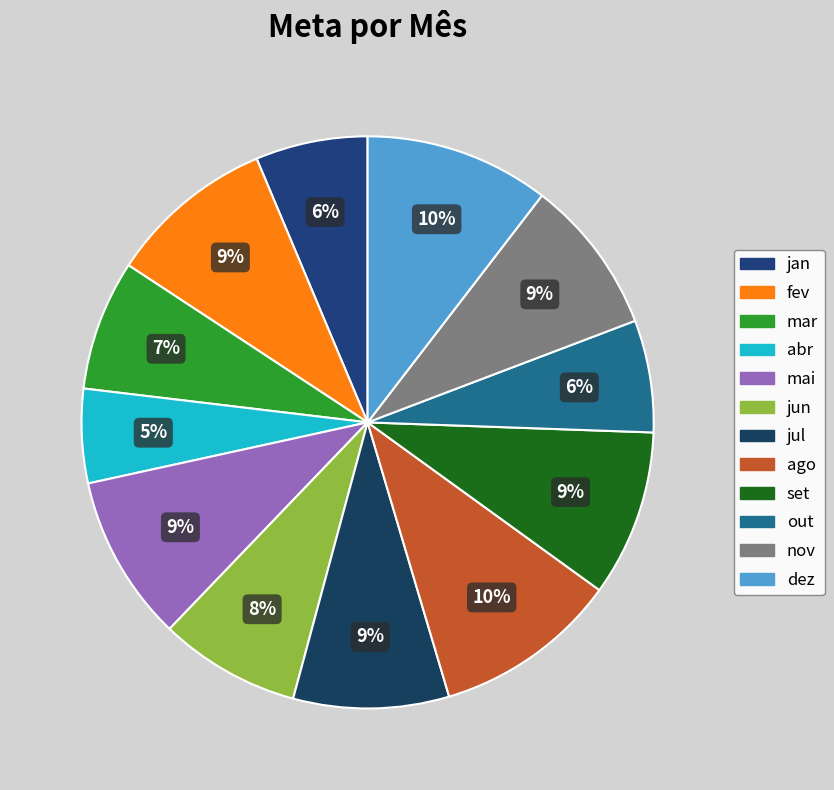

Do mai and jun together represent more than half of the pie?

No